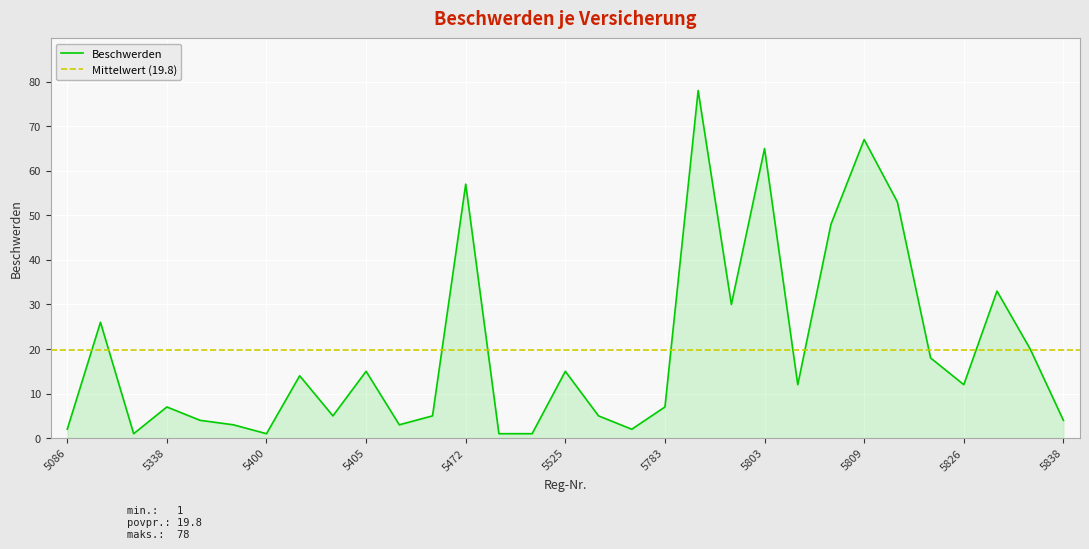

What is the difference between the maximum and minimum values?

77